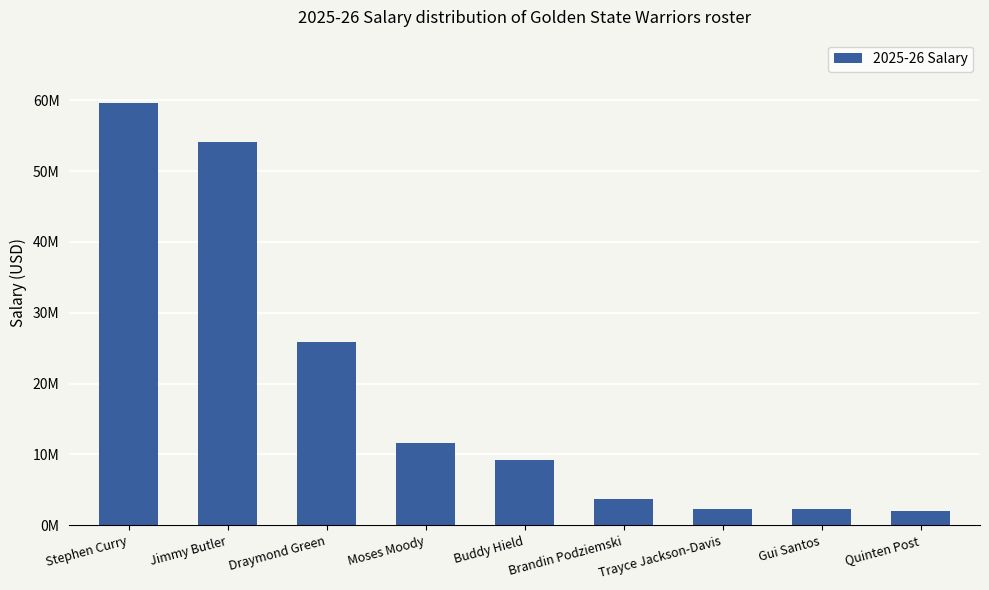

Between Trayce Jackson-Davis and Stephen Curry, which is larger?

Stephen Curry